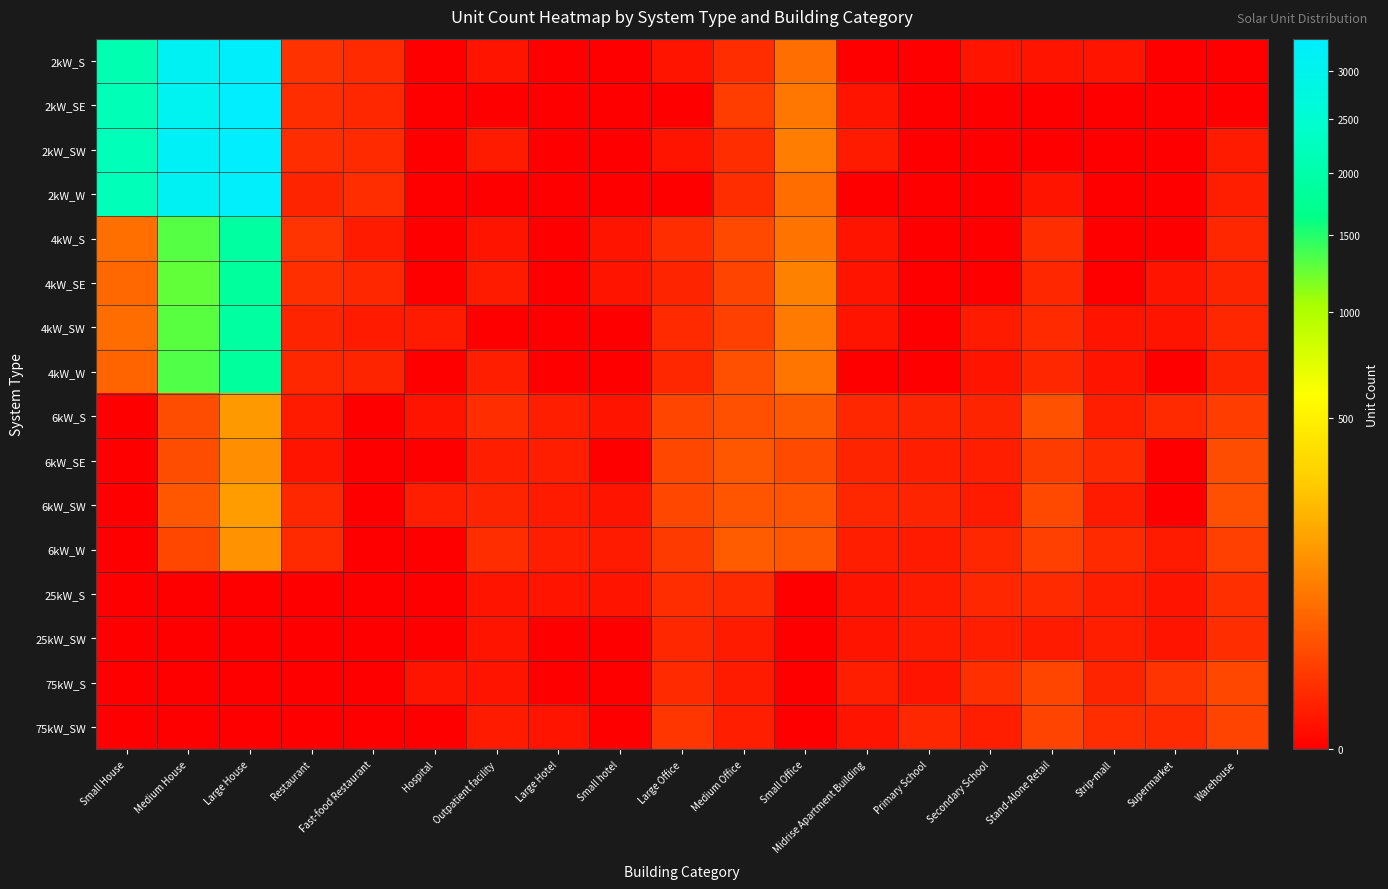

Reading left to right, what are all the values shown in this chart?

2kW_S: Small House=2090	Medium House=3123	Large House=3321	Restaurant=9	Fast-food Restaurant=6	Hospital=0	Outpatient facility=1	Large Hotel=0	Small hotel=0	Large Office=1	Medium Office=7	Small Office=63	Midrise Apartment Building=0	Primary School=0	Secondary School=1	Stand-Alone Retail=1	Strip-mall=1	Supermarket=0	Warehouse=0
2kW_SE: Small House=2167	Medium House=3088	Large House=3374	Restaurant=7	Fast-food Restaurant=5	Hospital=0	Outpatient facility=0	Large Hotel=0	Small hotel=0	Large Office=0	Medium Office=15	Small Office=74	Midrise Apartment Building=1	Primary School=0	Secondary School=0	Stand-Alone Retail=0	Strip-mall=0	Supermarket=0	Warehouse=0
2kW_SW: Small House=2184	Medium House=3196	Large House=3348	Restaurant=7	Fast-food Restaurant=6	Hospital=0	Outpatient facility=2	Large Hotel=0	Small hotel=0	Large Office=1	Medium Office=7	Small Office=87	Midrise Apartment Building=2	Primary School=0	Secondary School=0	Stand-Alone Retail=0	Strip-mall=0	Supermarket=0	Warehouse=2
2kW_W: Small House=2192	Medium House=3149	Large House=3298	Restaurant=4	Fast-food Restaurant=7	Hospital=0	Outpatient facility=0	Large Hotel=0	Small hotel=0	Large Office=0	Medium Office=7	Small Office=62	Midrise Apartment Building=0	Primary School=0	Secondary School=0	Stand-Alone Retail=1	Strip-mall=0	Supermarket=0	Warehouse=3
4kW_S: Small House=65	Medium House=1314	Large House=1891	Restaurant=10	Fast-food Restaurant=2	Hospital=0	Outpatient facility=1	Large Hotel=0	Small hotel=1	Large Office=7	Medium Office=22	Small Office=72	Midrise Apartment Building=1	Primary School=0	Secondary School=0	Stand-Alone Retail=7	Strip-mall=0	Supermarket=0	Warehouse=5
4kW_SE: Small House=55	Medium House=1283	Large House=1857	Restaurant=8	Fast-food Restaurant=5	Hospital=0	Outpatient facility=2	Large Hotel=0	Small hotel=1	Large Office=4	Medium Office=19	Small Office=94	Midrise Apartment Building=1	Primary School=0	Secondary School=0	Stand-Alone Retail=5	Strip-mall=0	Supermarket=1	Warehouse=4
4kW_SW: Small House=62	Medium House=1310	Large House=1903	Restaurant=4	Fast-food Restaurant=2	Hospital=2	Outpatient facility=0	Large Hotel=0	Small hotel=0	Large Office=6	Medium Office=17	Small Office=81	Midrise Apartment Building=1	Primary School=0	Secondary School=2	Stand-Alone Retail=6	Strip-mall=1	Supermarket=1	Warehouse=5
4kW_W: Small House=49	Medium House=1332	Large House=1861	Restaurant=5	Fast-food Restaurant=4	Hospital=0	Outpatient facility=3	Large Hotel=0	Small hotel=0	Large Office=5	Medium Office=28	Small Office=73	Midrise Apartment Building=0	Primary School=0	Secondary School=1	Stand-Alone Retail=5	Strip-mall=1	Supermarket=0	Warehouse=4
6kW_S: Small House=0	Medium House=26	Large House=142	Restaurant=2	Fast-food Restaurant=0	Hospital=1	Outpatient facility=7	Large Hotel=3	Small hotel=1	Large Office=20	Medium Office=28	Small Office=37	Midrise Apartment Building=5	Primary School=4	Secondary School=4	Stand-Alone Retail=30	Strip-mall=3	Supermarket=6	Warehouse=15
6kW_SE: Small House=0	Medium House=26	Large House=121	Restaurant=1	Fast-food Restaurant=0	Hospital=0	Outpatient facility=3	Large Hotel=3	Small hotel=0	Large Office=21	Medium Office=35	Small Office=24	Midrise Apartment Building=4	Primary School=3	Secondary School=3	Stand-Alone Retail=14	Strip-mall=6	Supermarket=0	Warehouse=26
6kW_SW: Small House=0	Medium House=34	Large House=153	Restaurant=5	Fast-food Restaurant=0	Hospital=3	Outpatient facility=4	Large Hotel=2	Small hotel=1	Large Office=21	Medium Office=32	Small Office=33	Midrise Apartment Building=5	Primary School=4	Secondary School=2	Stand-Alone Retail=22	Strip-mall=2	Supermarket=0	Warehouse=28
6kW_W: Small House=0	Medium House=21	Large House=129	Restaurant=6	Fast-food Restaurant=0	Hospital=0	Outpatient facility=7	Large Hotel=3	Small hotel=2	Large Office=13	Medium Office=41	Small Office=34	Midrise Apartment Building=3	Primary School=2	Secondary School=5	Stand-Alone Retail=17	Strip-mall=6	Supermarket=2	Warehouse=17
25kW_S: Small House=0	Medium House=0	Large House=0	Restaurant=0	Fast-food Restaurant=0	Hospital=0	Outpatient facility=1	Large Hotel=1	Small hotel=1	Large Office=7	Medium Office=6	Small Office=0	Midrise Apartment Building=1	Primary School=2	Secondary School=5	Stand-Alone Retail=6	Strip-mall=3	Supermarket=1	Warehouse=8
25kW_SW: Small House=0	Medium House=0	Large House=0	Restaurant=0	Fast-food Restaurant=0	Hospital=0	Outpatient facility=1	Large Hotel=0	Small hotel=0	Large Office=5	Medium Office=2	Small Office=0	Midrise Apartment Building=1	Primary School=2	Secondary School=3	Stand-Alone Retail=2	Strip-mall=3	Supermarket=1	Warehouse=7
75kW_S: Small House=0	Medium House=0	Large House=0	Restaurant=0	Fast-food Restaurant=0	Hospital=1	Outpatient facility=1	Large Hotel=0	Small hotel=0	Large Office=6	Medium Office=2	Small Office=0	Midrise Apartment Building=3	Primary School=1	Secondary School=8	Stand-Alone Retail=20	Strip-mall=4	Supermarket=10	Warehouse=21
75kW_SW: Small House=0	Medium House=0	Large House=0	Restaurant=0	Fast-food Restaurant=0	Hospital=0	Outpatient facility=2	Large Hotel=1	Small hotel=0	Large Office=11	Medium Office=3	Small Office=0	Midrise Apartment Building=1	Primary School=5	Secondary School=3	Stand-Alone Retail=18	Strip-mall=7	Supermarket=6	Warehouse=18